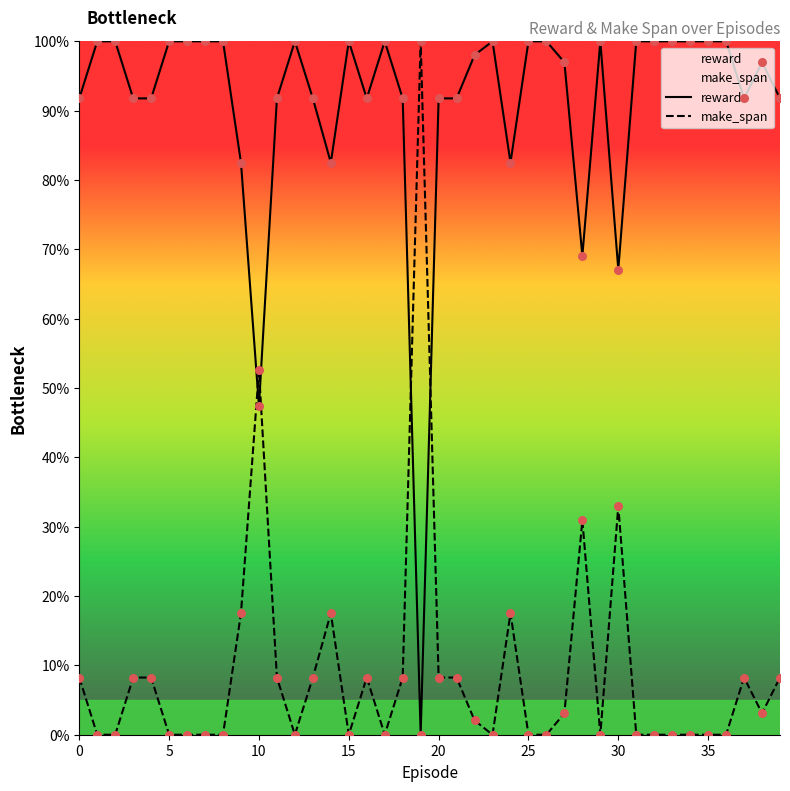

What is the total value across all series at 21?

100.0